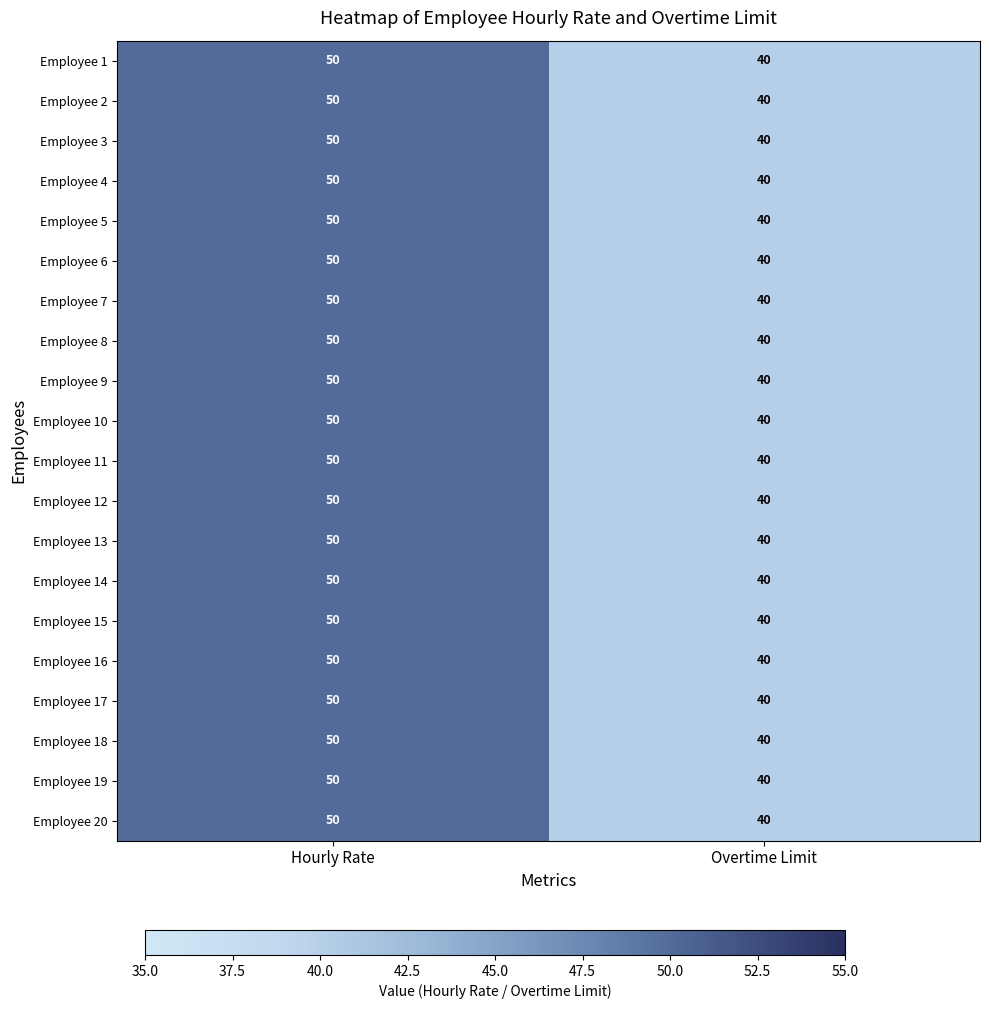

What is the total value across all series at Overtime Limit?

800